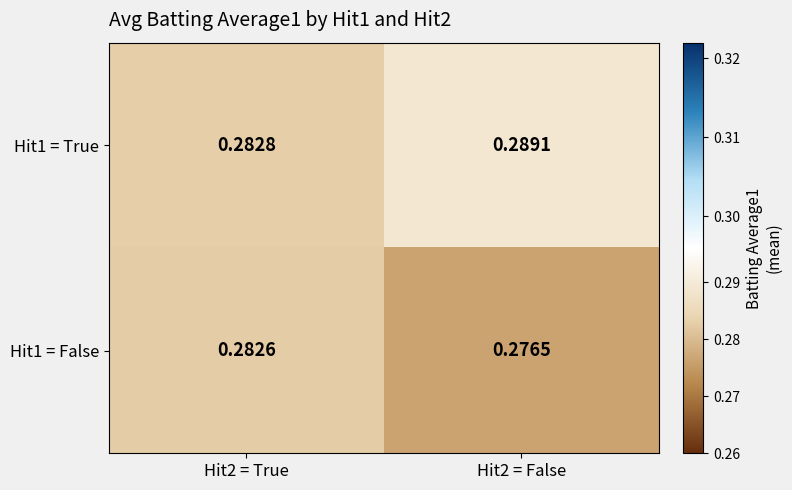

Between Hit2 = True and Hit2 = False, which series saw the biggest shift?

Hit1 = True